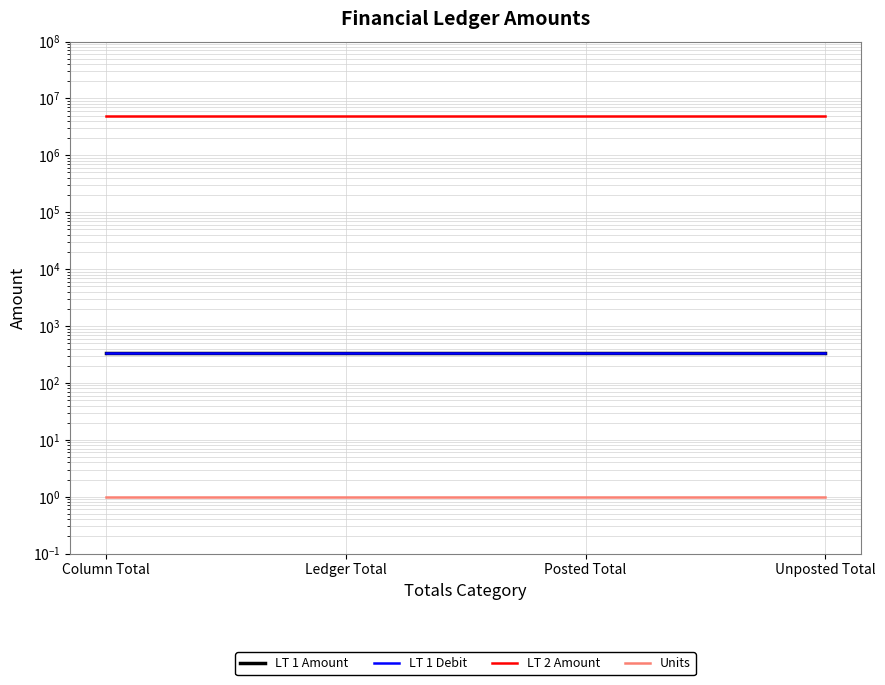

Where is LT 2 Amount nearest to the value 4995000?

Column Total